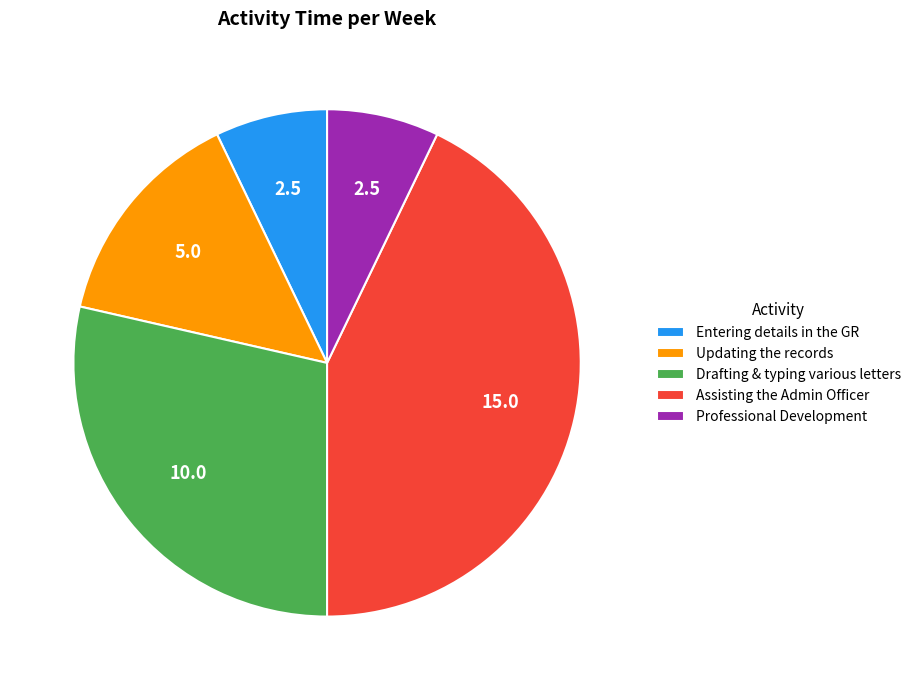

How many segments does this pie chart have?

5